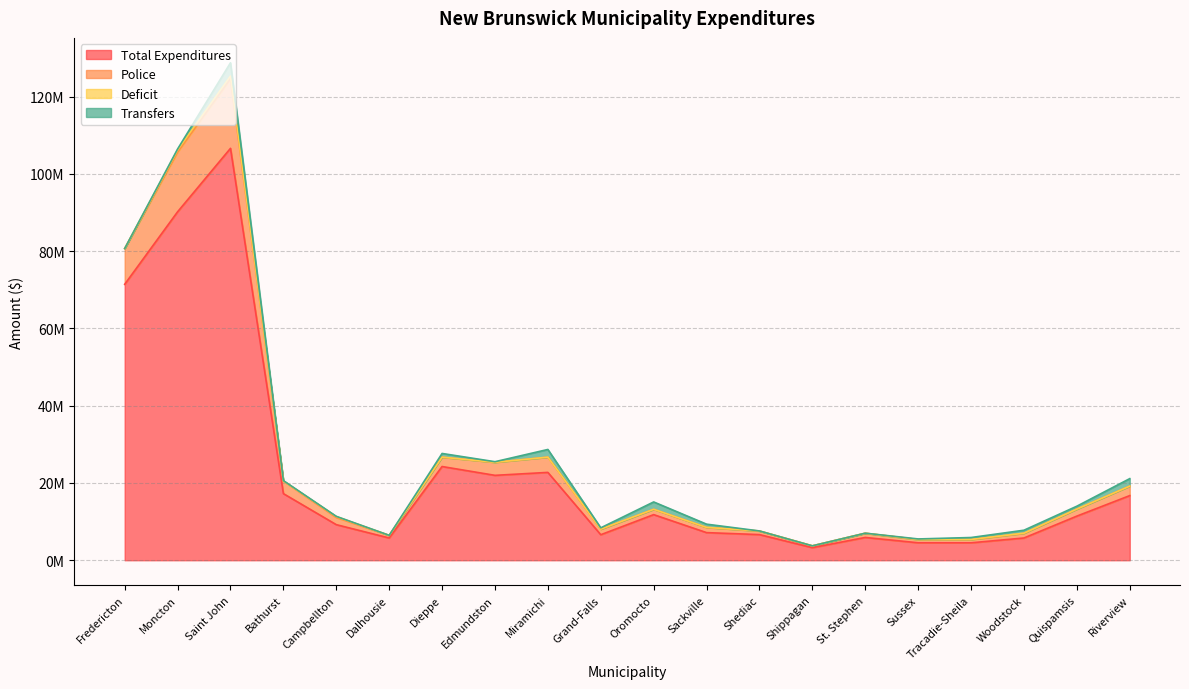

What is the difference between the highest and lowest values at Saint John?

22151002